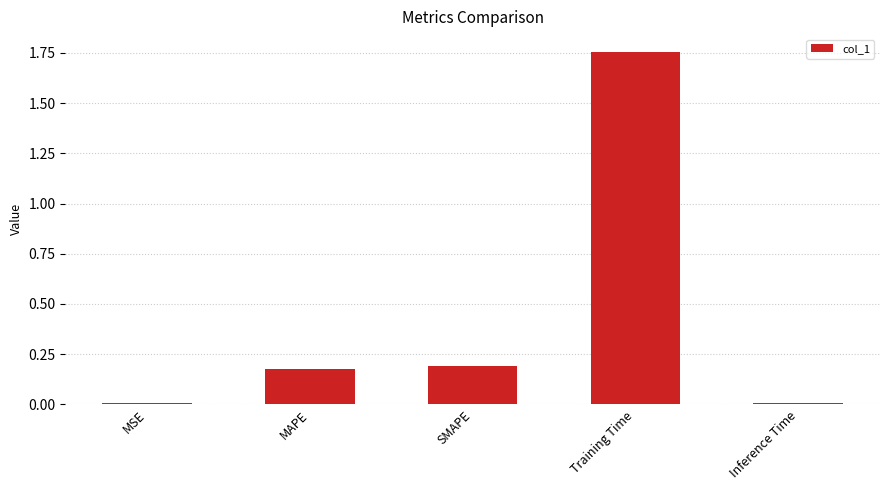

What is the sum of the values at Training Time and MAPE?

1.9